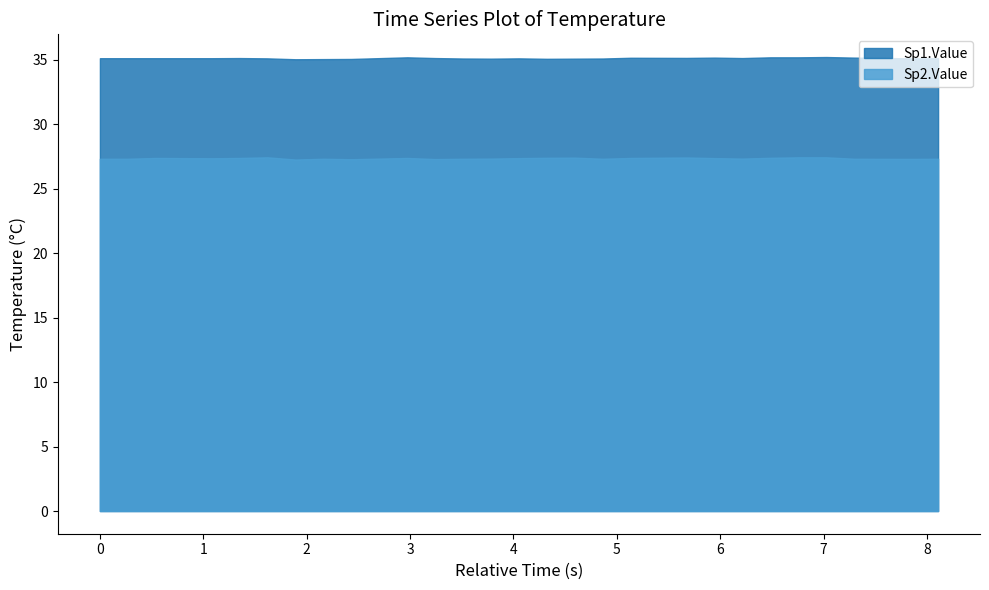

What position from the left is 1.621?

6